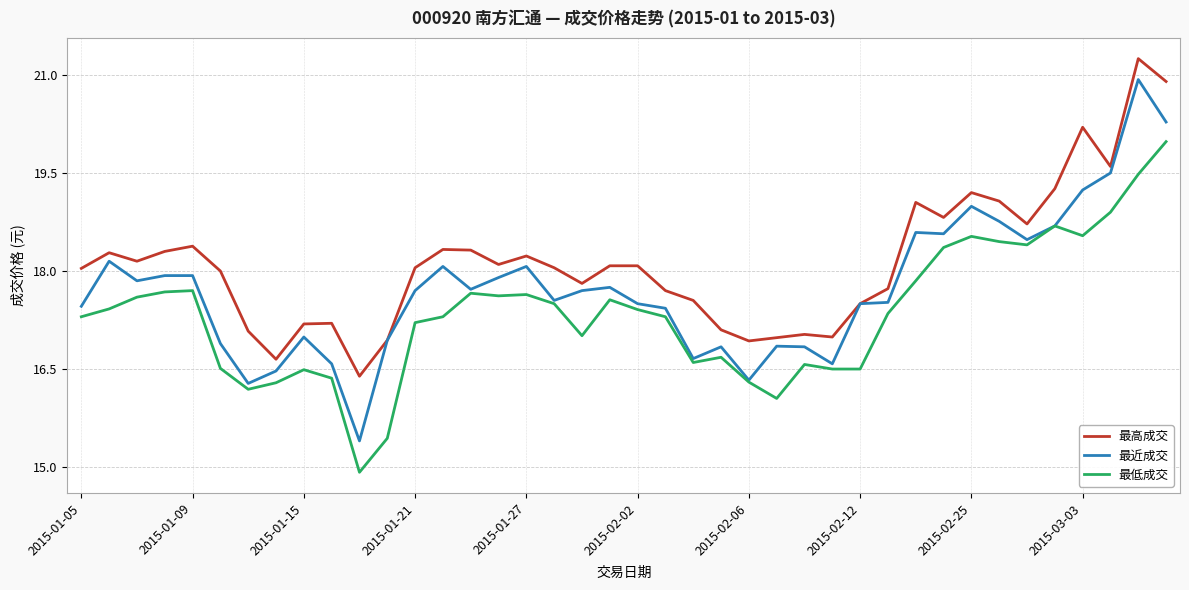

True or false: 最高成交 and 最低成交 cross at least once.

False